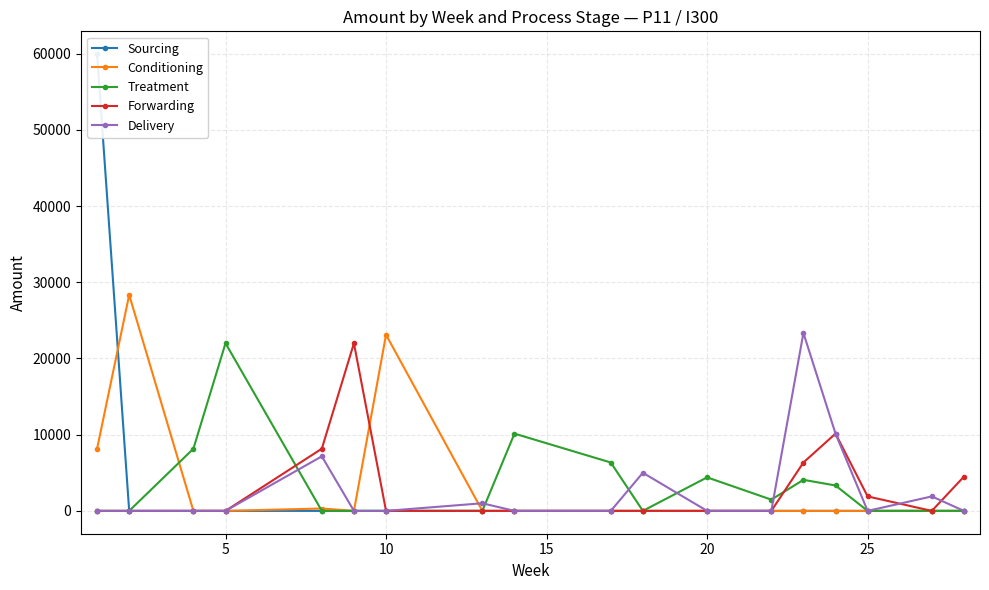

What is the difference between the second highest and minimum values in the Conditioning series?

23113.3